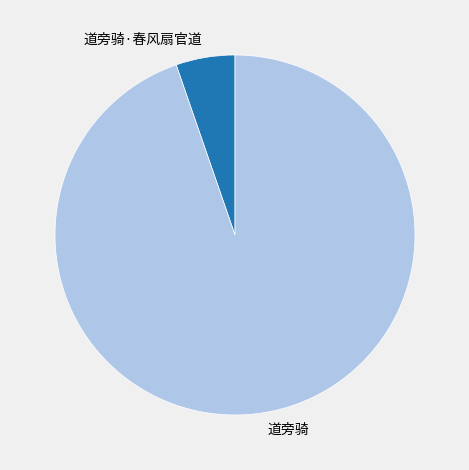

Is the sum of 道旁骑 and 道旁骑·春风扇官道 greater than half?

Yes